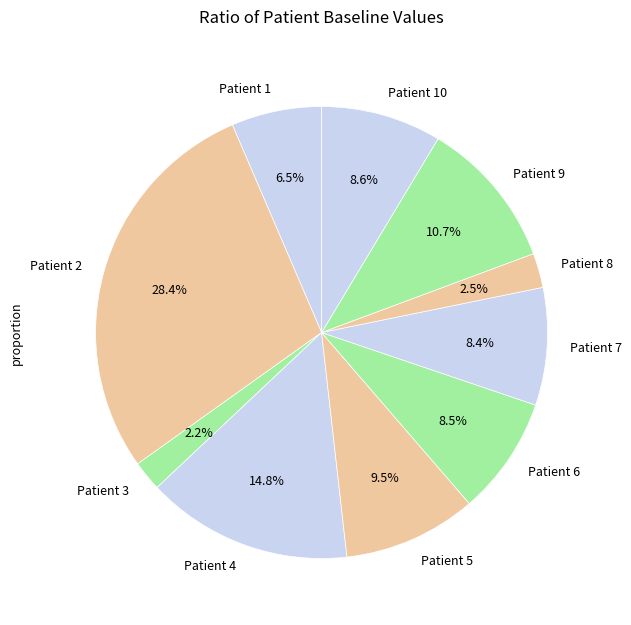

What is the largest slice in the pie chart?

Patient 2